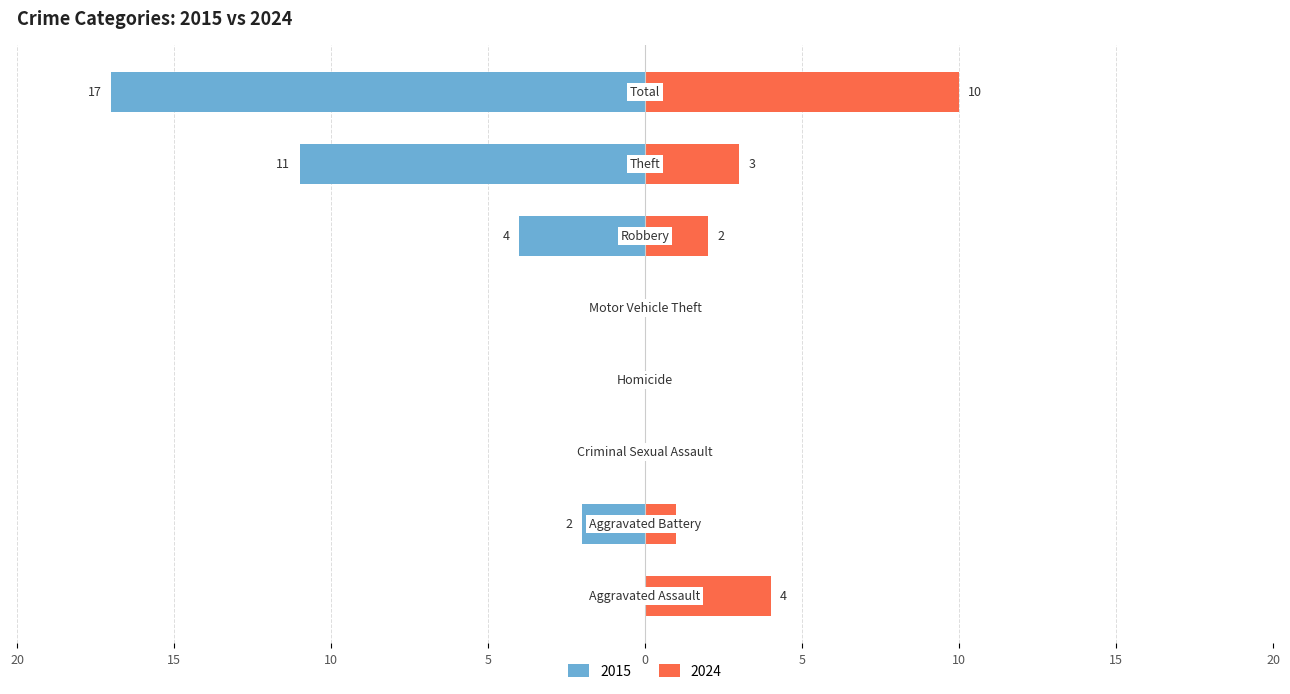

Where is Right (Later Years) nearest to the value 5?

Aggravated Assault